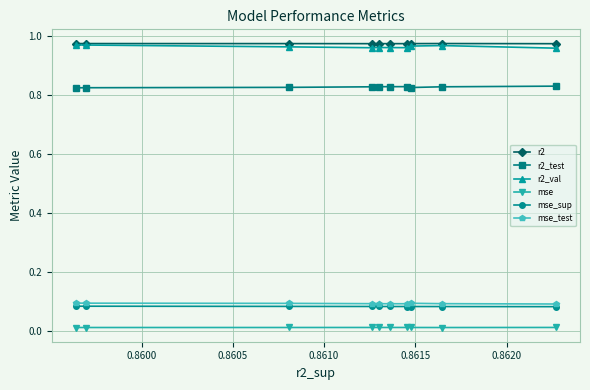

True or false: mse and r2_test intersect in this chart.

False